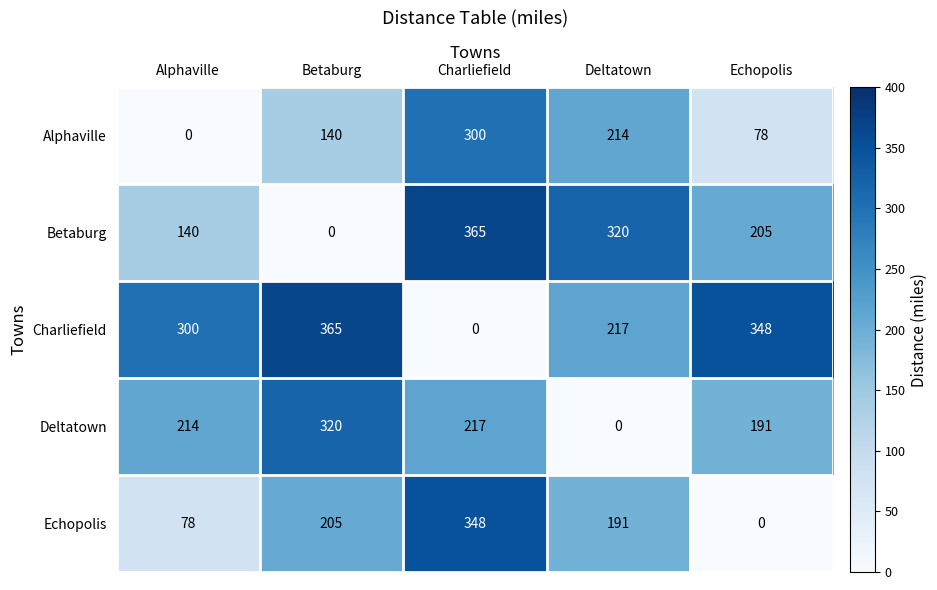

Count the number of data series in this chart.

5